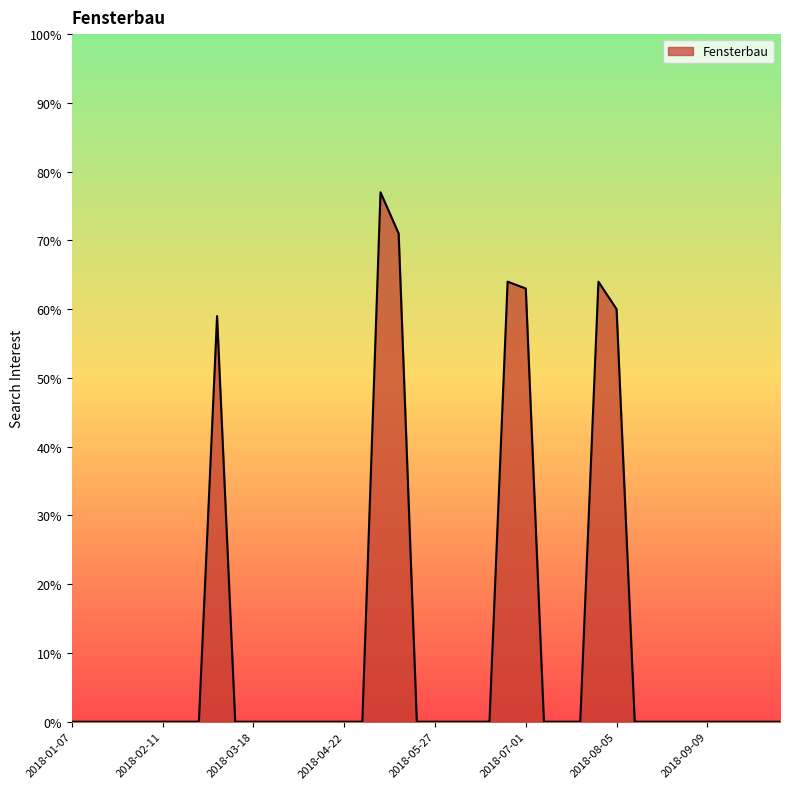

What is the greatest value displayed?

77